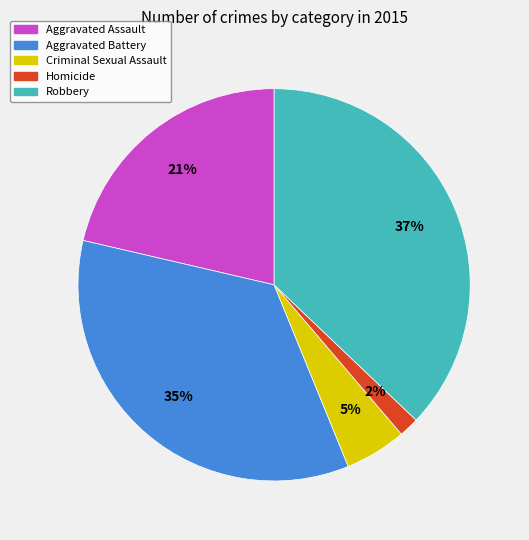

Does Homicide account for over 50% of the chart?

No